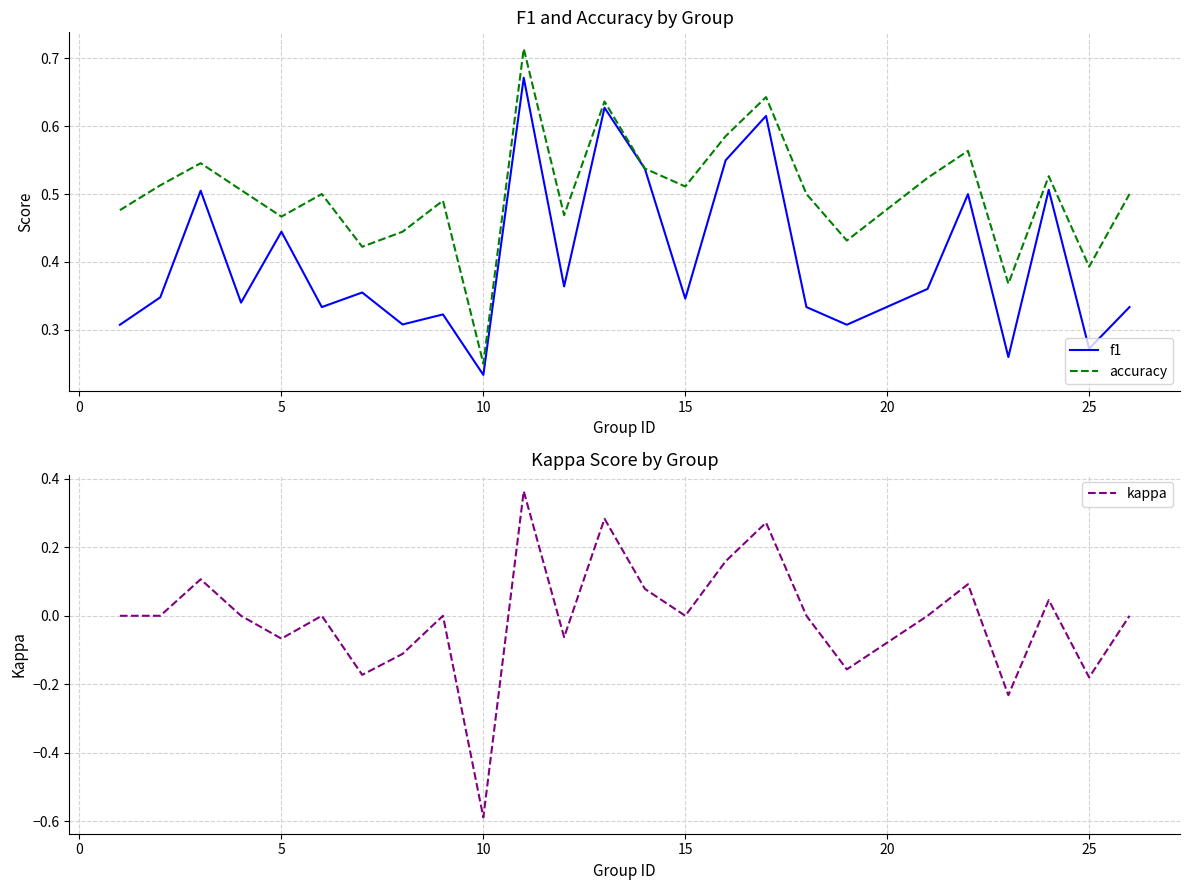

What is the smallest value displayed?

-0.6